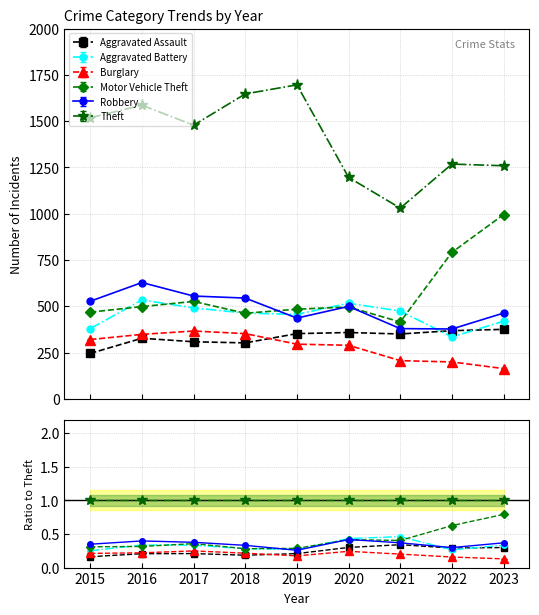

Is this an area chart (filled region under the line)?

No